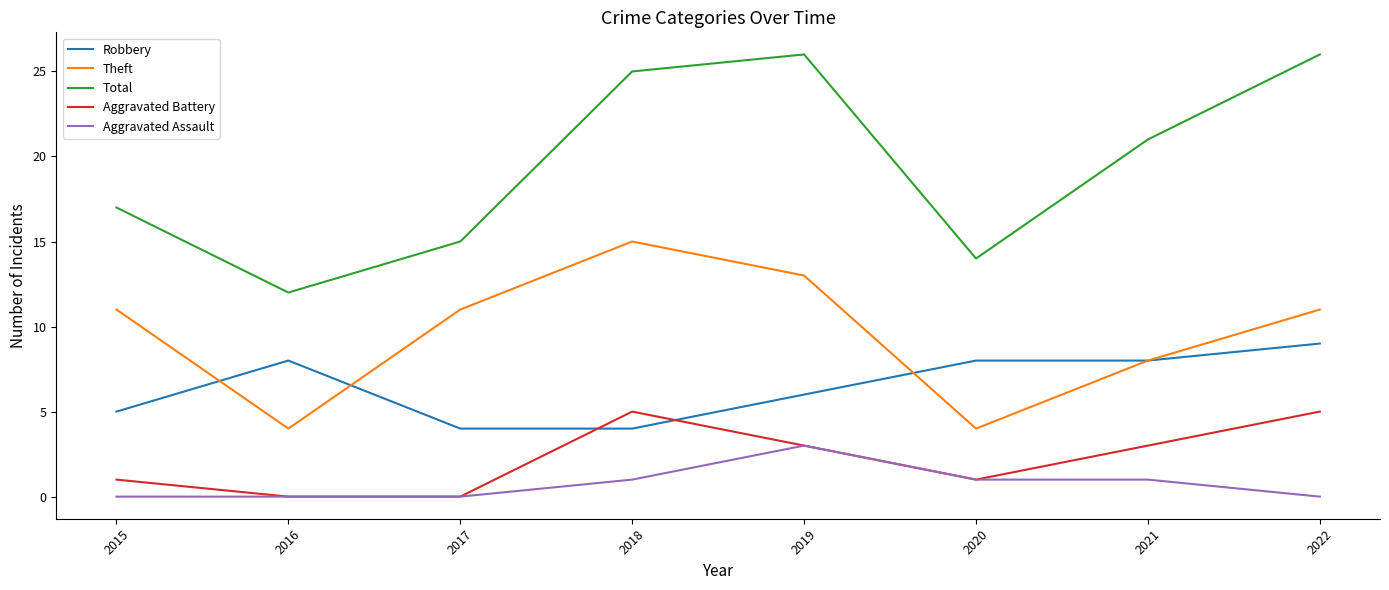

Reading left to right, transcribe all the data shown in this chart.

Robbery: 2015=5	2016=8	2017=4	2018=4	2019=6	2020=8	2021=8	2022=9
Theft: 2015=11	2016=4	2017=11	2018=15	2019=13	2020=4	2021=8	2022=11
Total: 2015=17	2016=12	2017=15	2018=25	2019=26	2020=14	2021=21	2022=26
Aggravated Battery: 2015=1	2016=0	2017=0	2018=5	2019=3	2020=1	2021=3	2022=5
Aggravated Assault: 2015=0	2016=0	2017=0	2018=1	2019=3	2020=1	2021=1	2022=0